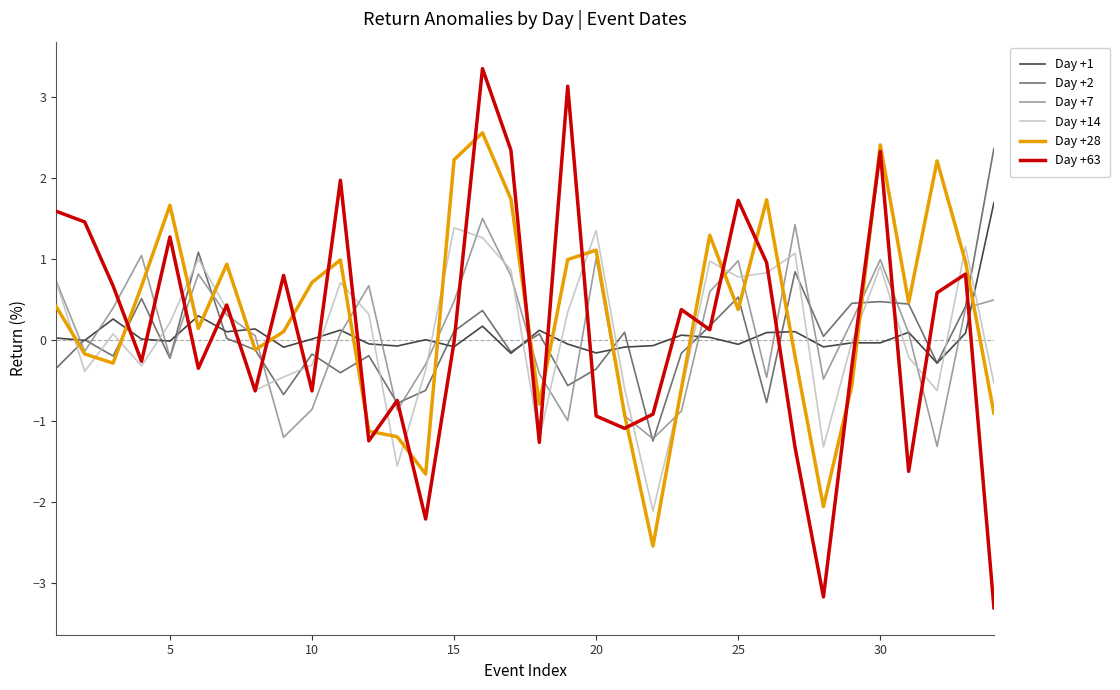

Which series has the largest range (max minus min)?

Day +63